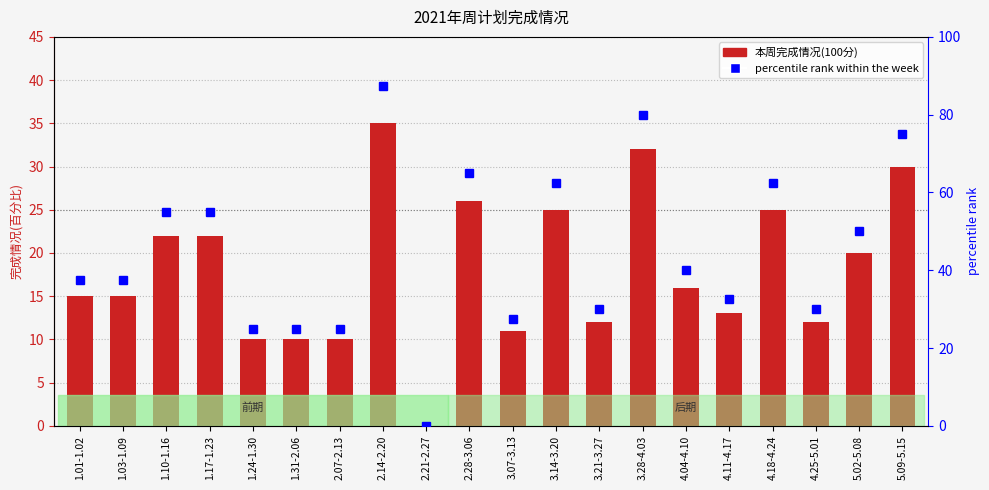

Reading right to left, what are all the values shown in this chart?

本周完成情况(100分): 5.09-5.15=30.0	5.02-5.08=20.0	4.25-5.01=12.0	4.18-4.24=25.0	4.11-4.17=13.0	4.04-4.10=16.0	3.28-4.03=32.0	3.21-3.27=12.0	3.14-3.20=25.0	3.07-3.13=11.0	2.28-3.06=26.0	2.21-2.27=0.0	2.14-2.20=35.0	2.07-2.13=10.0	1.31-2.06=10.0	1.24-1.30=10.0	1.17-1.23=22.0	1.10-1.16=22.0	1.03-1.09=15.0	1.01-1.02=15.0
percentile rank within the week: 5.09-5.15=75.0	5.02-5.08=50.0	4.25-5.01=30.0	4.18-4.24=62.5	4.11-4.17=32.5	4.04-4.10=40.0	3.28-4.03=80.0	3.21-3.27=30.0	3.14-3.20=62.5	3.07-3.13=27.5	2.28-3.06=65.0	2.21-2.27=0.0	2.14-2.20=87.5	2.07-2.13=25.0	1.31-2.06=25.0	1.24-1.30=25.0	1.17-1.23=55.0	1.10-1.16=55.0	1.03-1.09=37.5	1.01-1.02=37.5